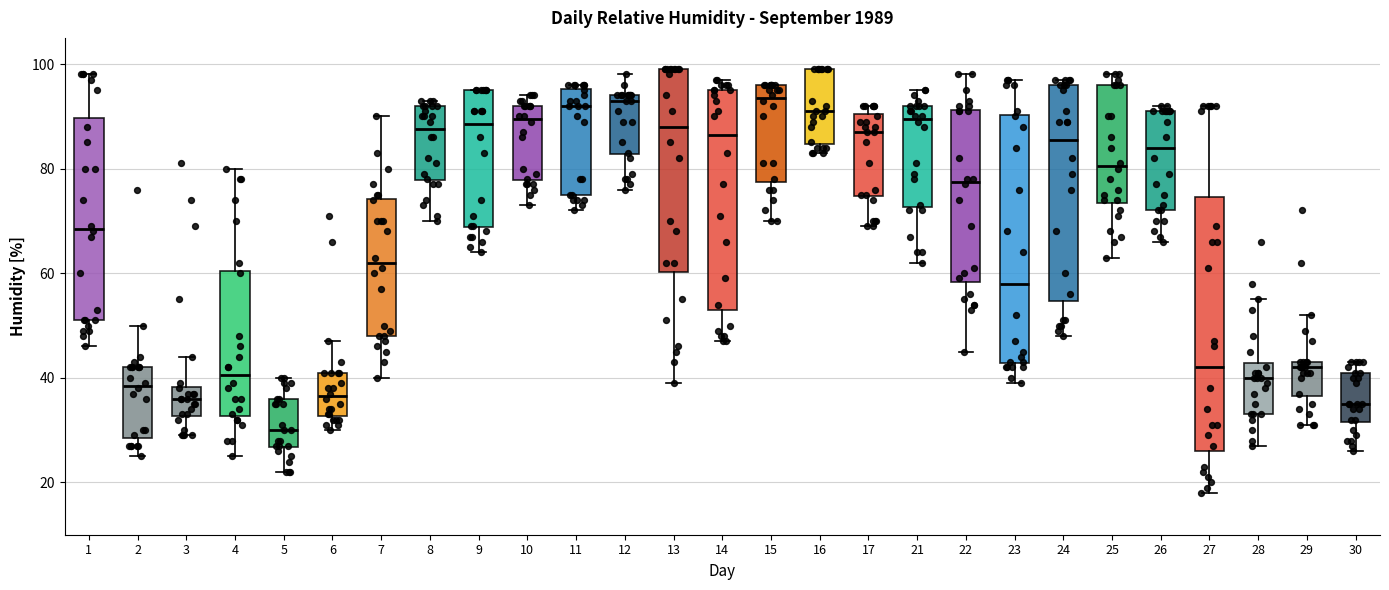

Where is the lower edge of the box at x = 5 on the y-axis? The values are not printed on the chart, so give them approximately, as read against the axis.

26